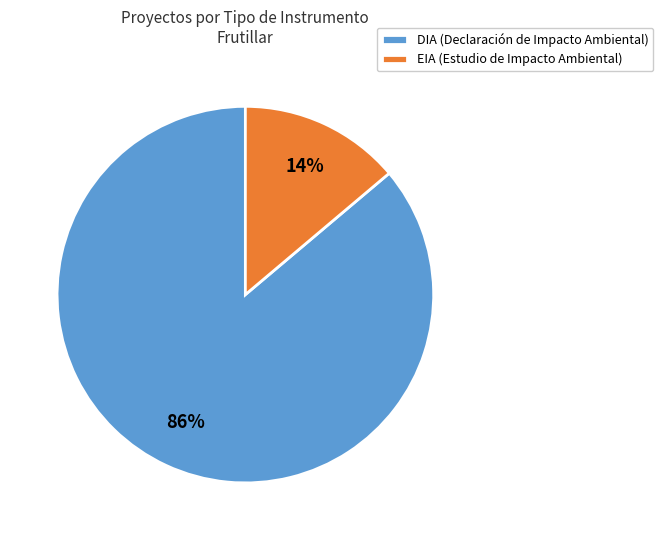

To the nearest percent, what percentage of the pie is EIA?

14%